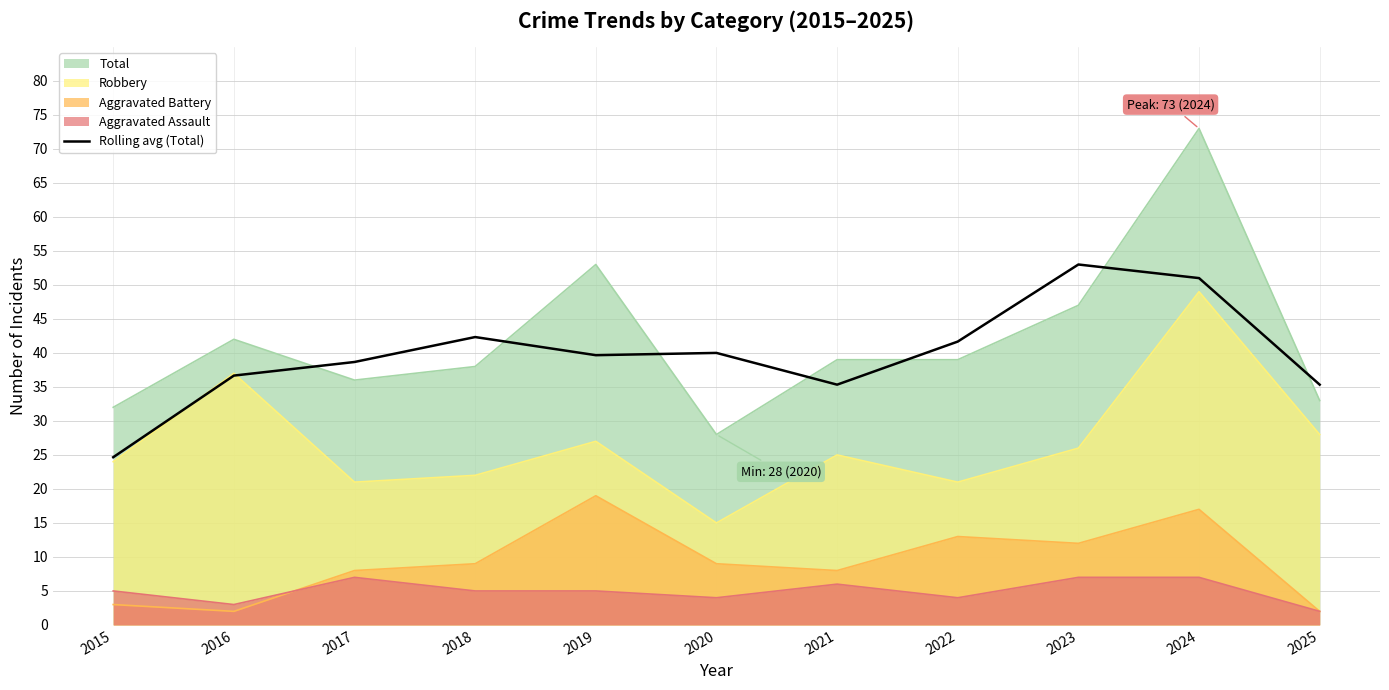

How many data points does each series have?

11